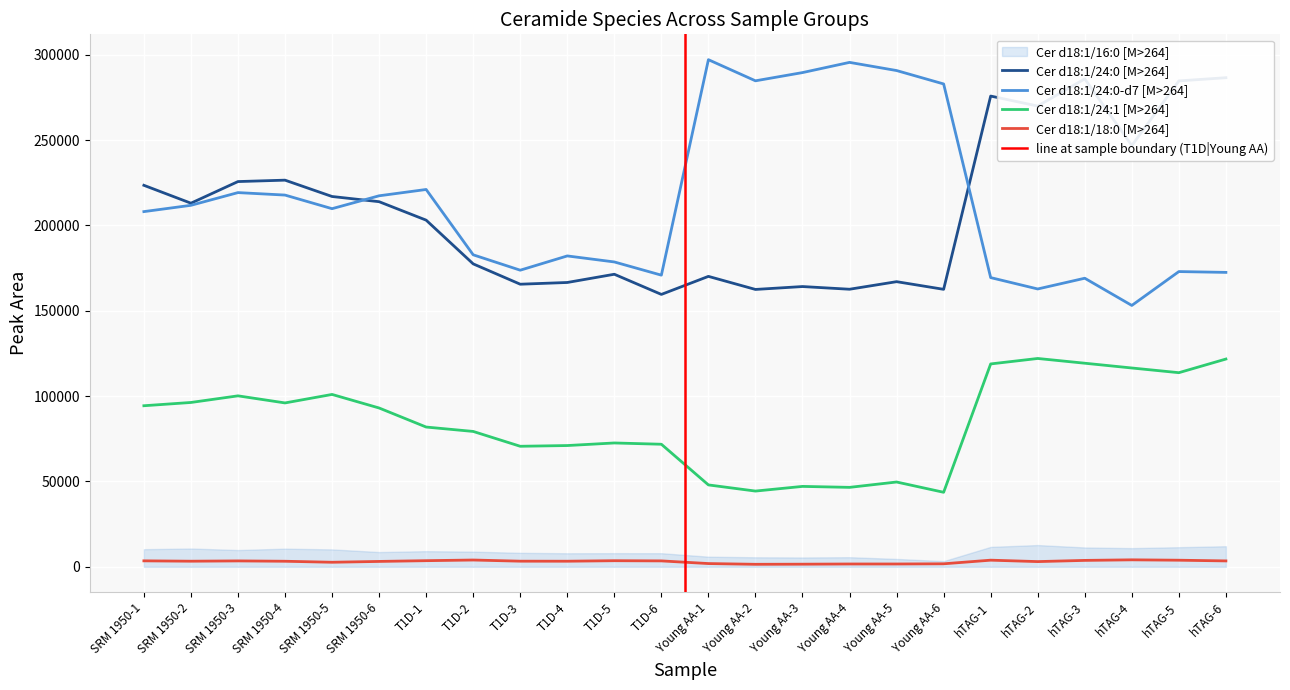

At which category does the chart reach its peak across all series?

Young AA-1